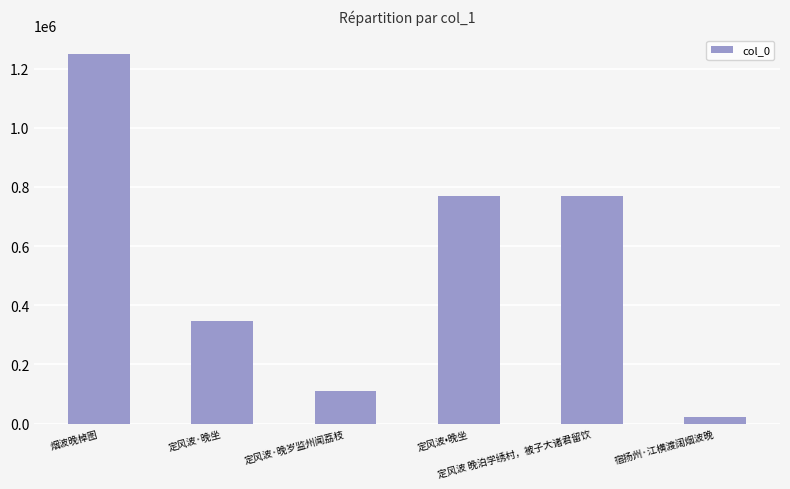

What is the average value?

543864